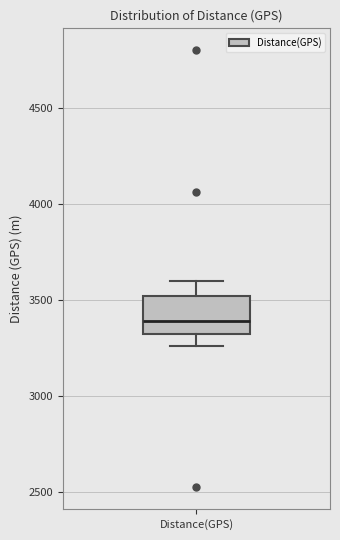

Read this box plot against the y-axis: the position of the median line, the range covered by the box, and the ends of both whiskers. The values are not printed on the chart, so give them approximately, as read against the axis.

median 3400, box 3350 to 3500, whiskers 3250 to 3600